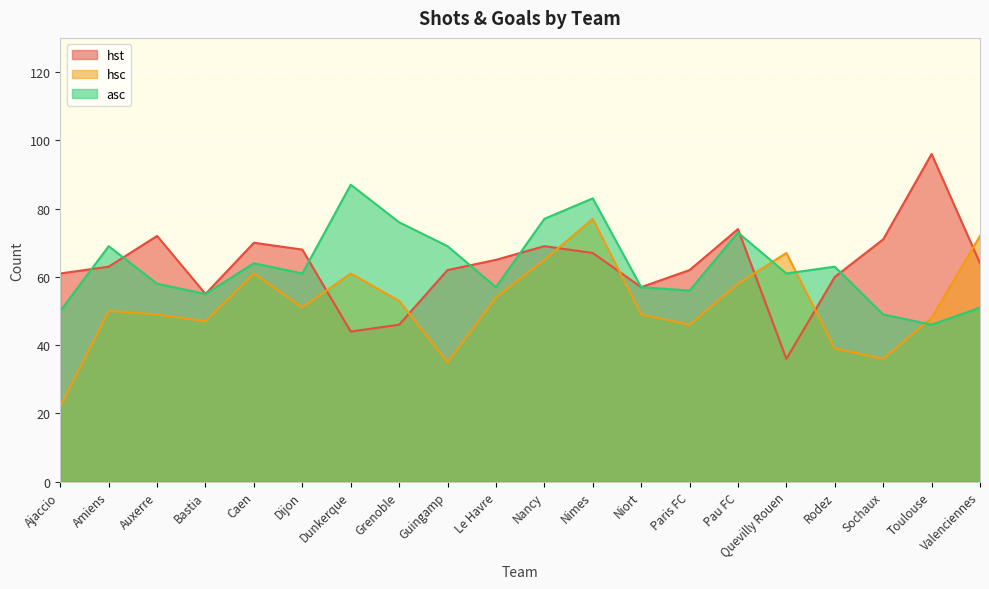

True or false: asc and hst cross at least once.

True